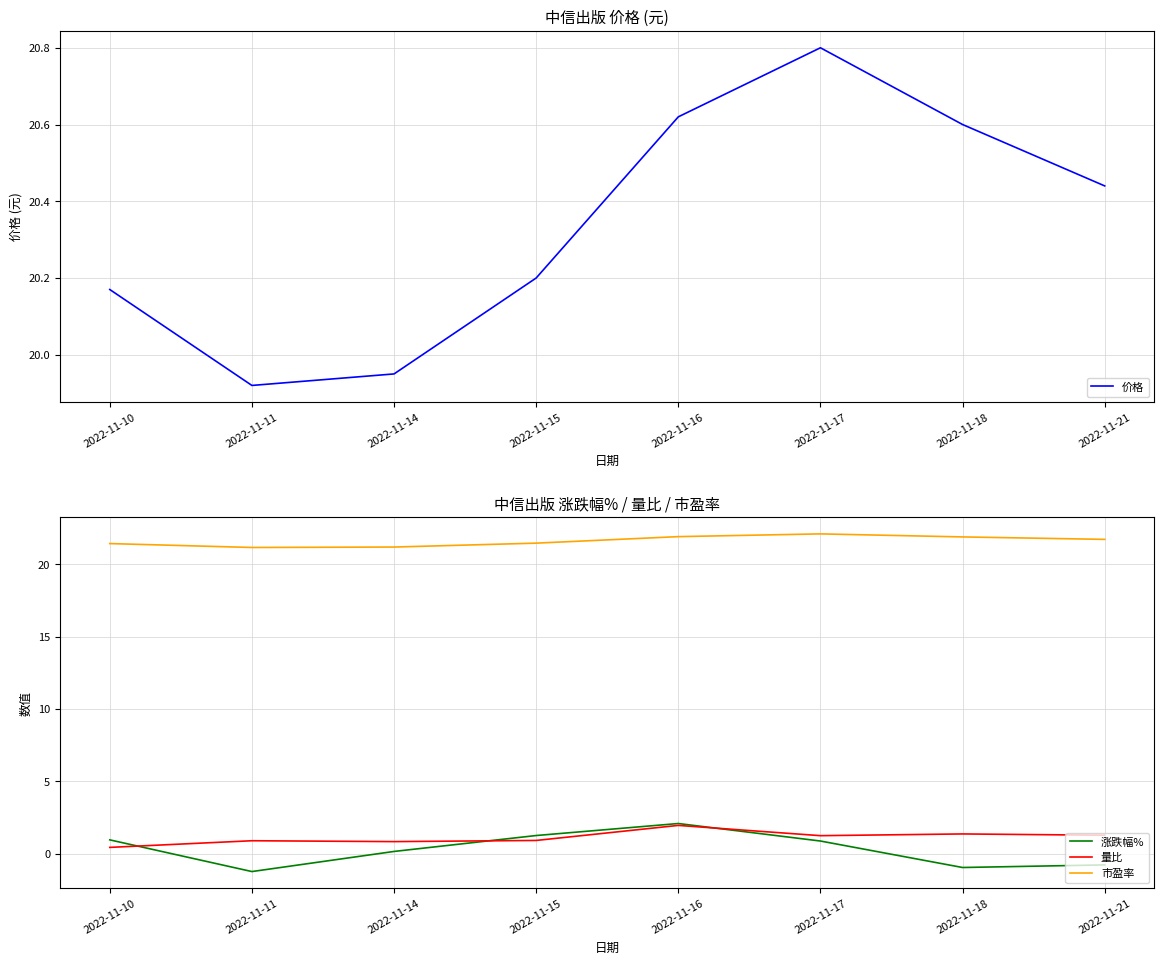

Reading left to right, extract all data points from this chart.

价格: 2022-11-10=20.2	2022-11-11=19.9	2022-11-14=19.9	2022-11-15=20.2	2022-11-16=20.6	2022-11-17=20.8	2022-11-18=20.6	2022-11-21=20.4
涨跌幅%: 2022-11-10=0.9	2022-11-11=-1.2	2022-11-14=0.1	2022-11-15=1.2	2022-11-16=2.1	2022-11-17=0.9	2022-11-18=-1.0	2022-11-21=-0.8
量比: 2022-11-10=0.4	2022-11-11=0.9	2022-11-14=0.8	2022-11-15=0.9	2022-11-16=1.9	2022-11-17=1.2	2022-11-18=1.4	2022-11-21=1.3
市盈率: 2022-11-10=21.4	2022-11-11=21.2	2022-11-14=21.2	2022-11-15=21.5	2022-11-16=21.9	2022-11-17=22.1	2022-11-18=21.9	2022-11-21=21.7